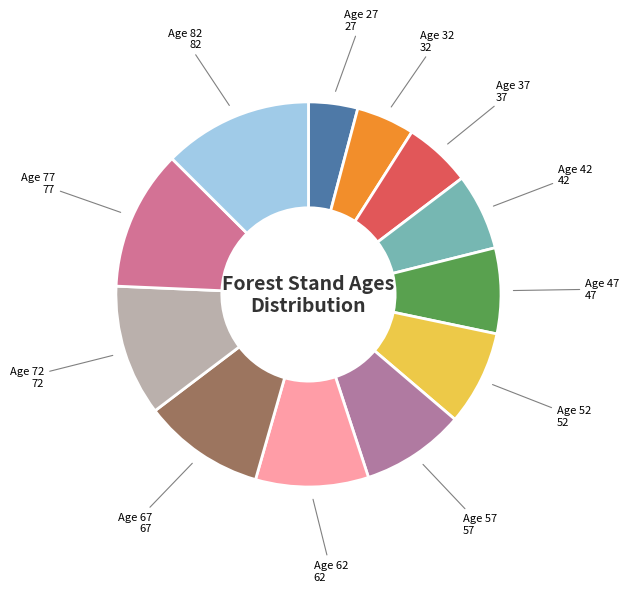

How many slices are in this pie chart?

12